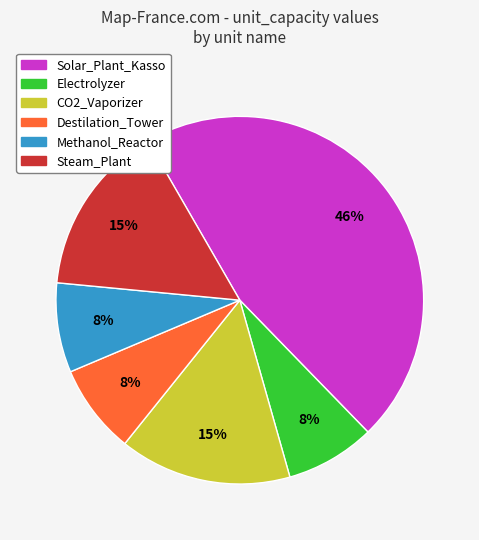

Is there any slice that represents more than half of the pie?

No